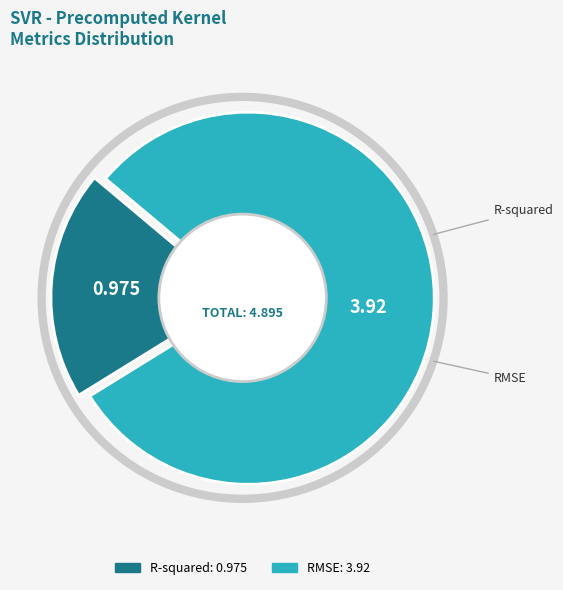

Rank the categories by value from lowest to highest.

R-squared, RMSE